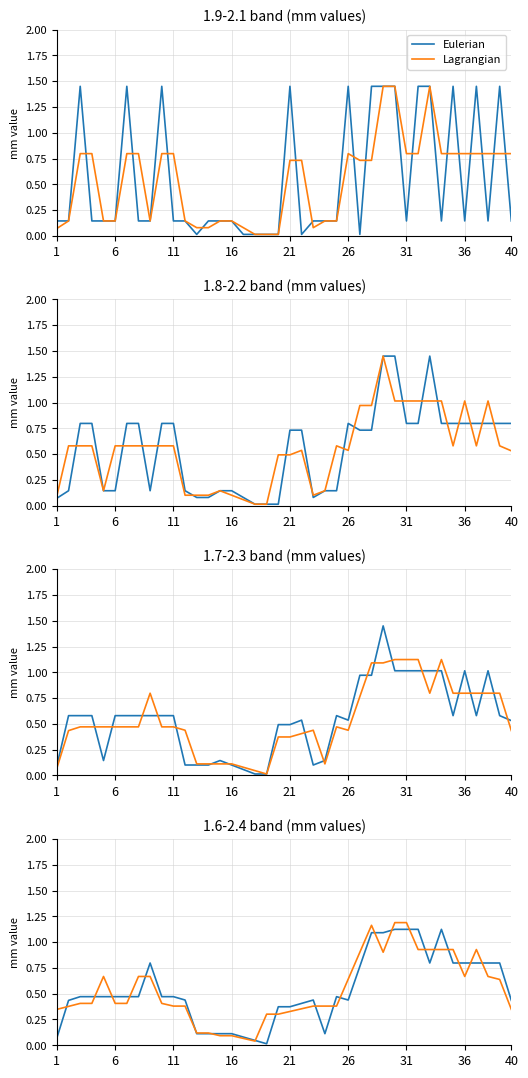

At which label is Eulerian closest to 0?

18